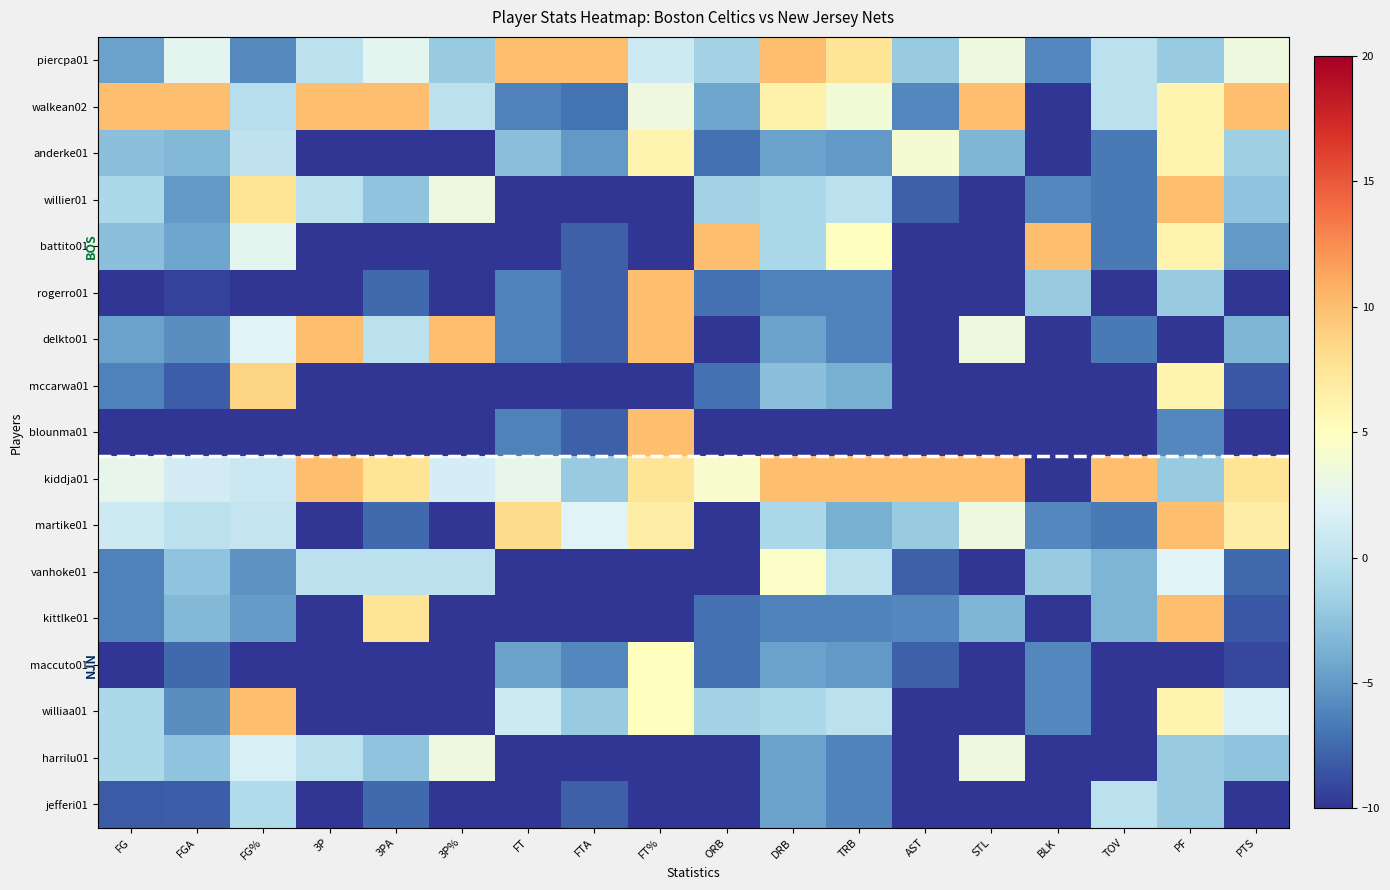

What is the spread (max minus min) of values at PF?

20.0